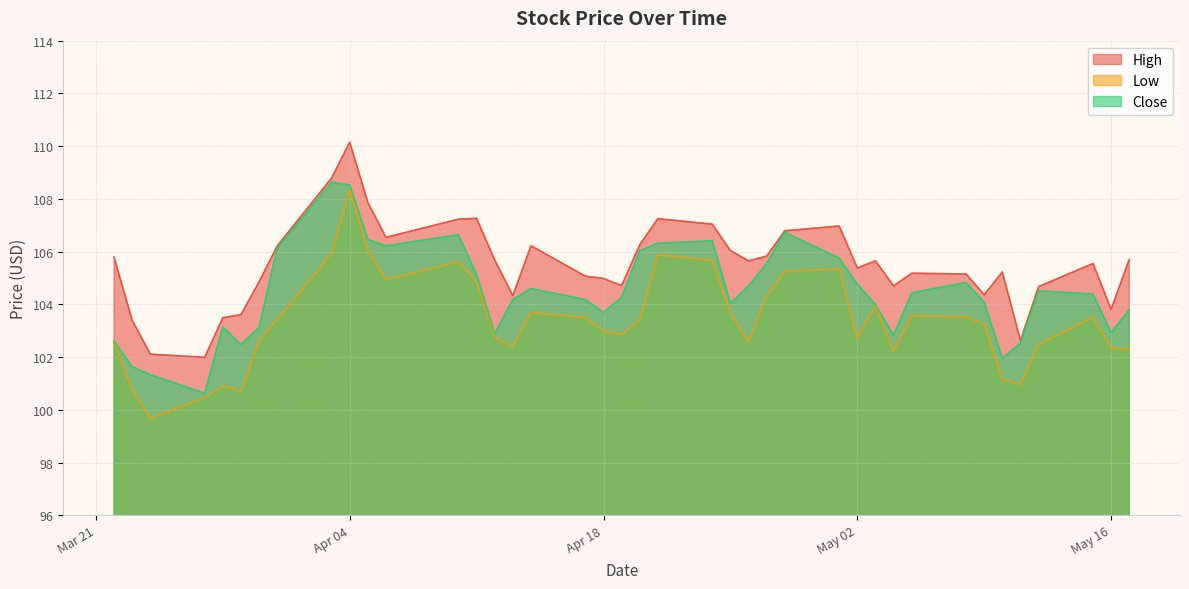

Which series has the largest total across all categories?

High